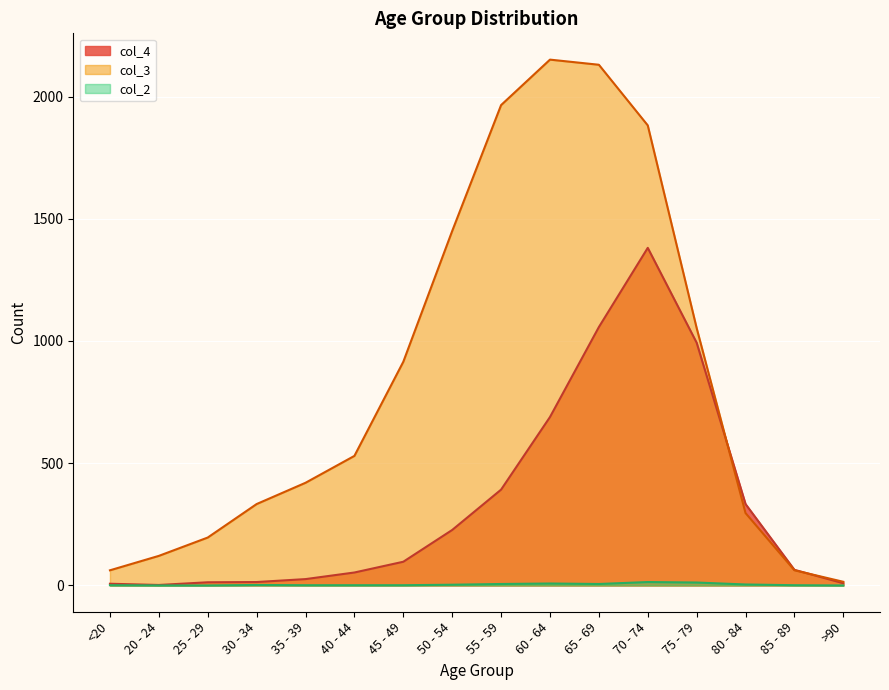

Where does the col_4 series first go above 97?

50 - 54